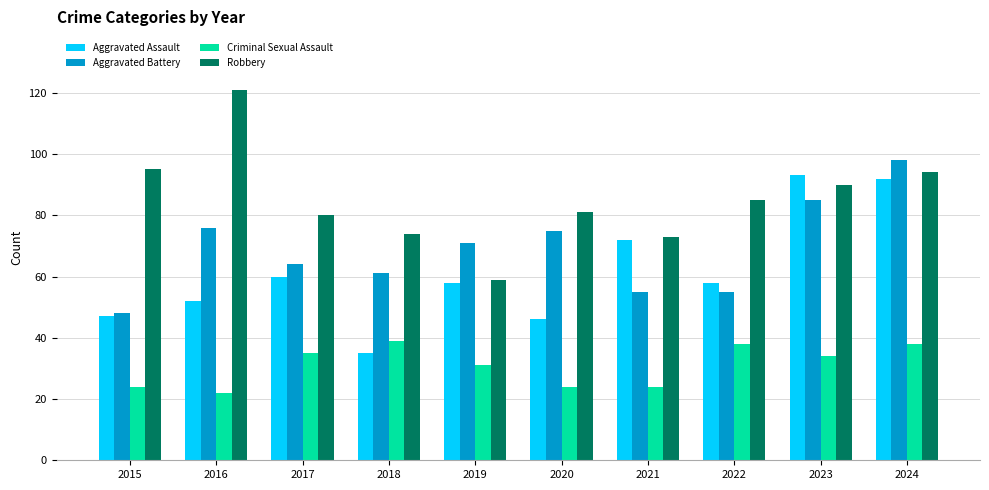

List the series in order of their peak value, highest first.

Robbery, Aggravated Battery, Aggravated Assault, Criminal Sexual Assault